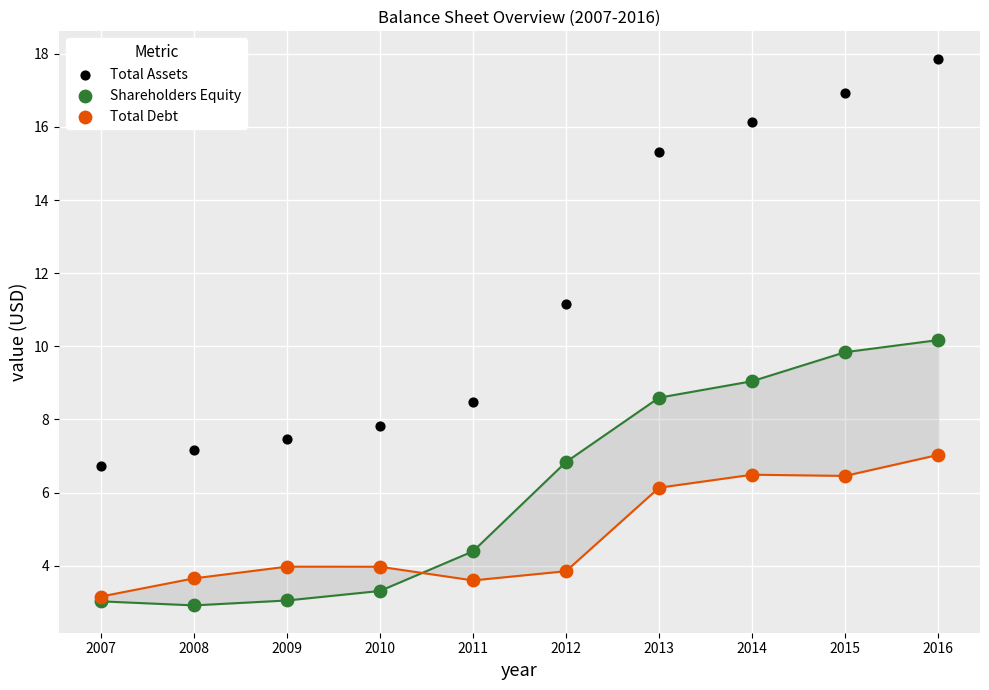

Which series has the largest Y range (max minus min)?

Total Assets